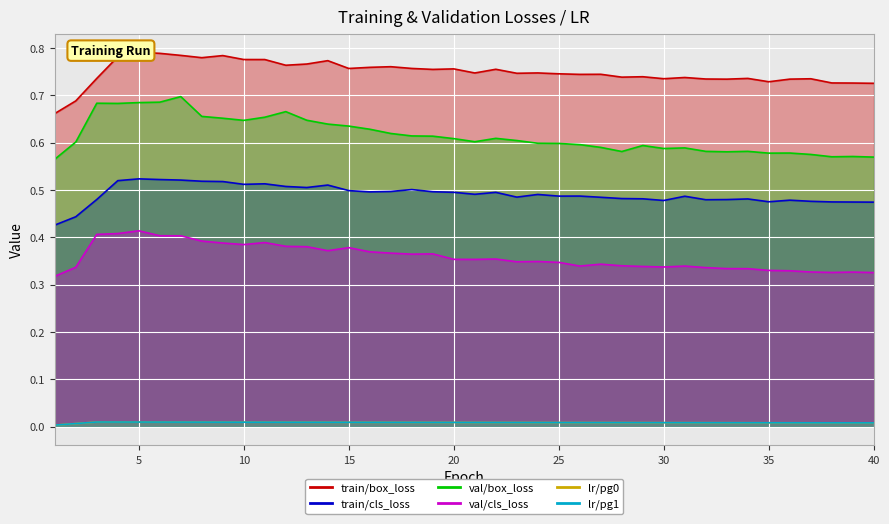

At how many categories does at least one series exceed 0?

40